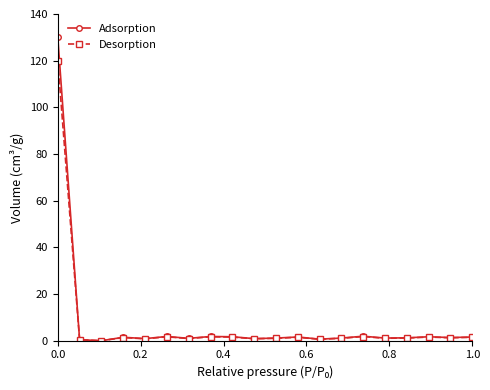

True or false: Adsorption has more than 0 interior local peaks.

True